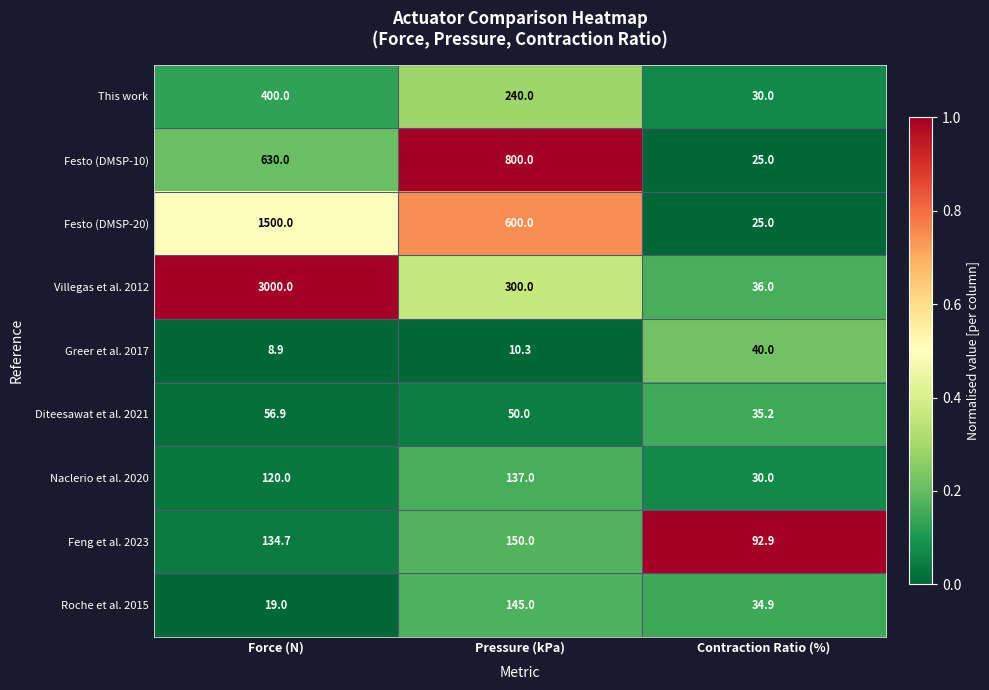

At which category does the chart reach its minimum across all series?

Force (N)